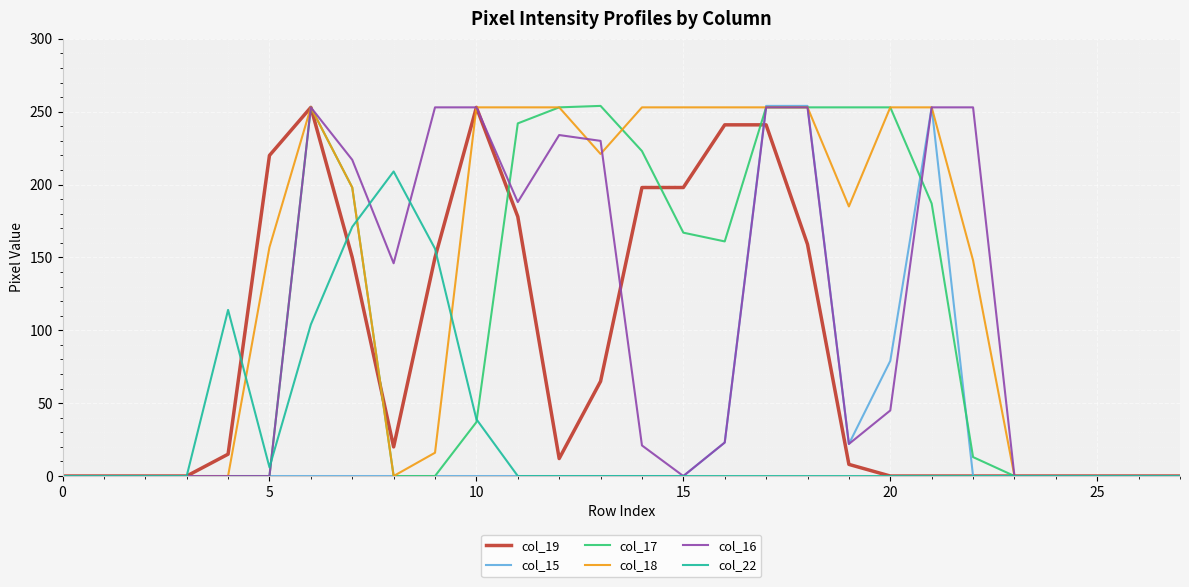

What is the sum of all col_16 values?

2897